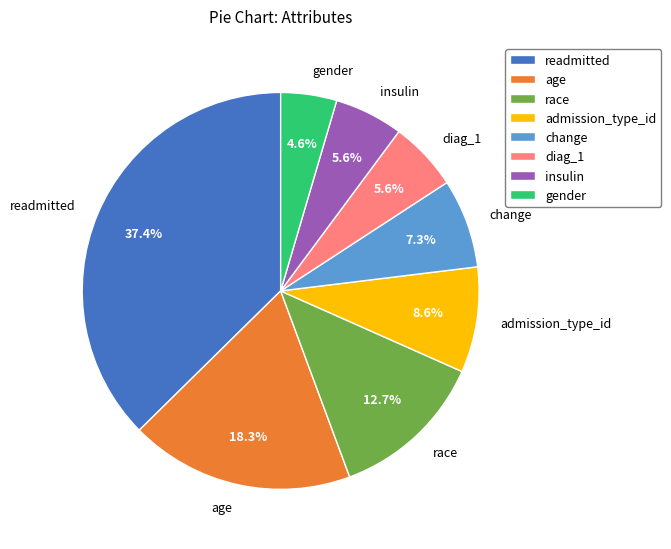

Is the sum of insulin and diag_1 greater than half?

No